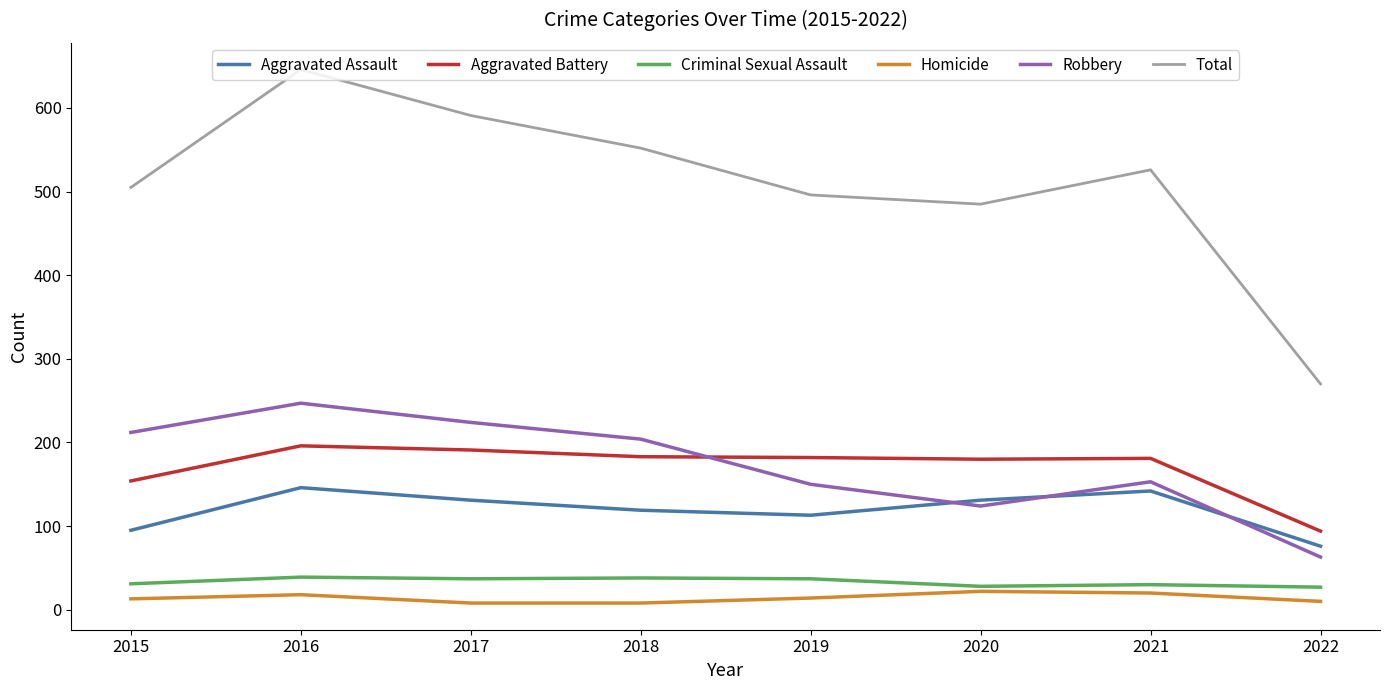

Read the Homicide value at 2016, to the nearest 10.

20